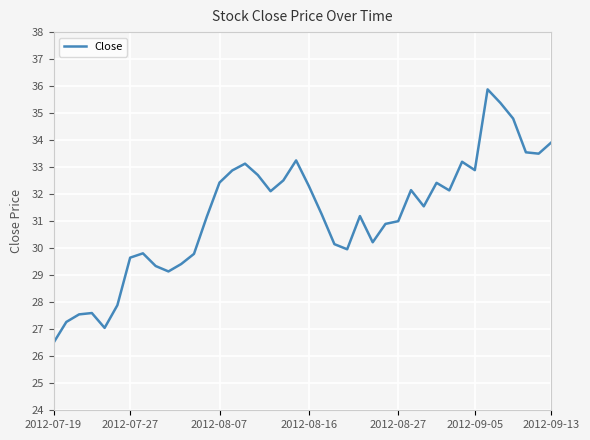

What is the average value?

31.2